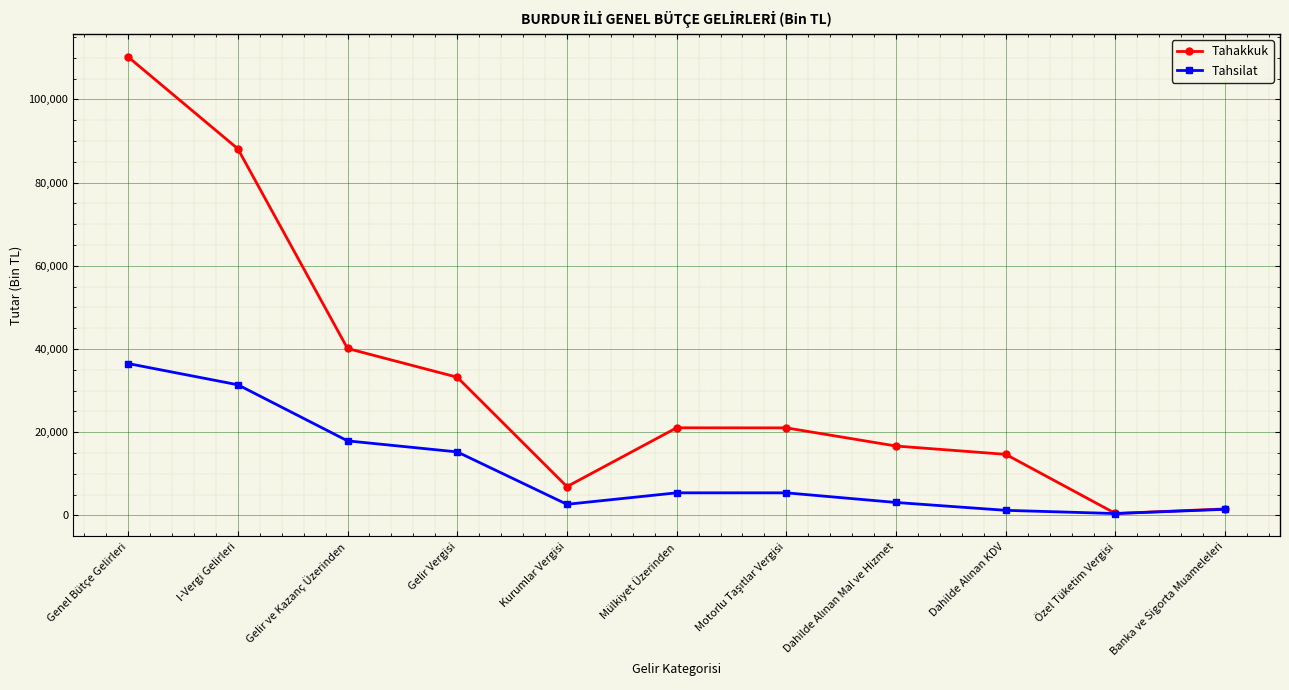

How many series are shown in this chart?

2